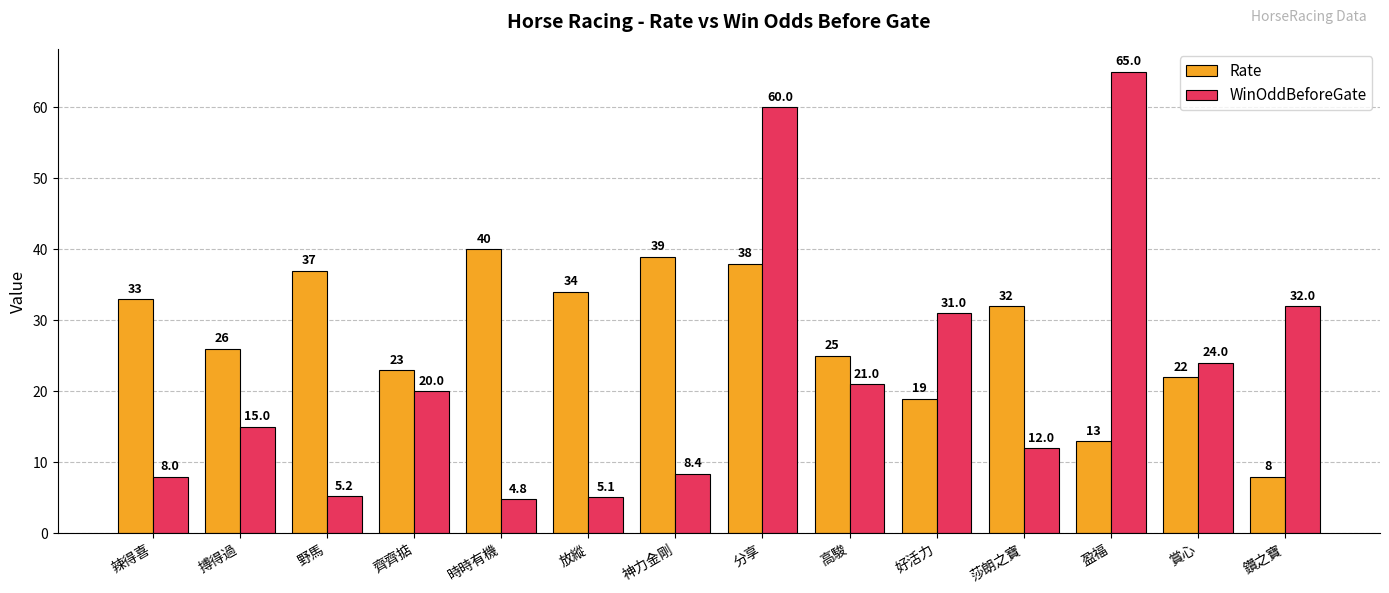

At which label does WinOddBeforeGate reach its minimum?

時時有機